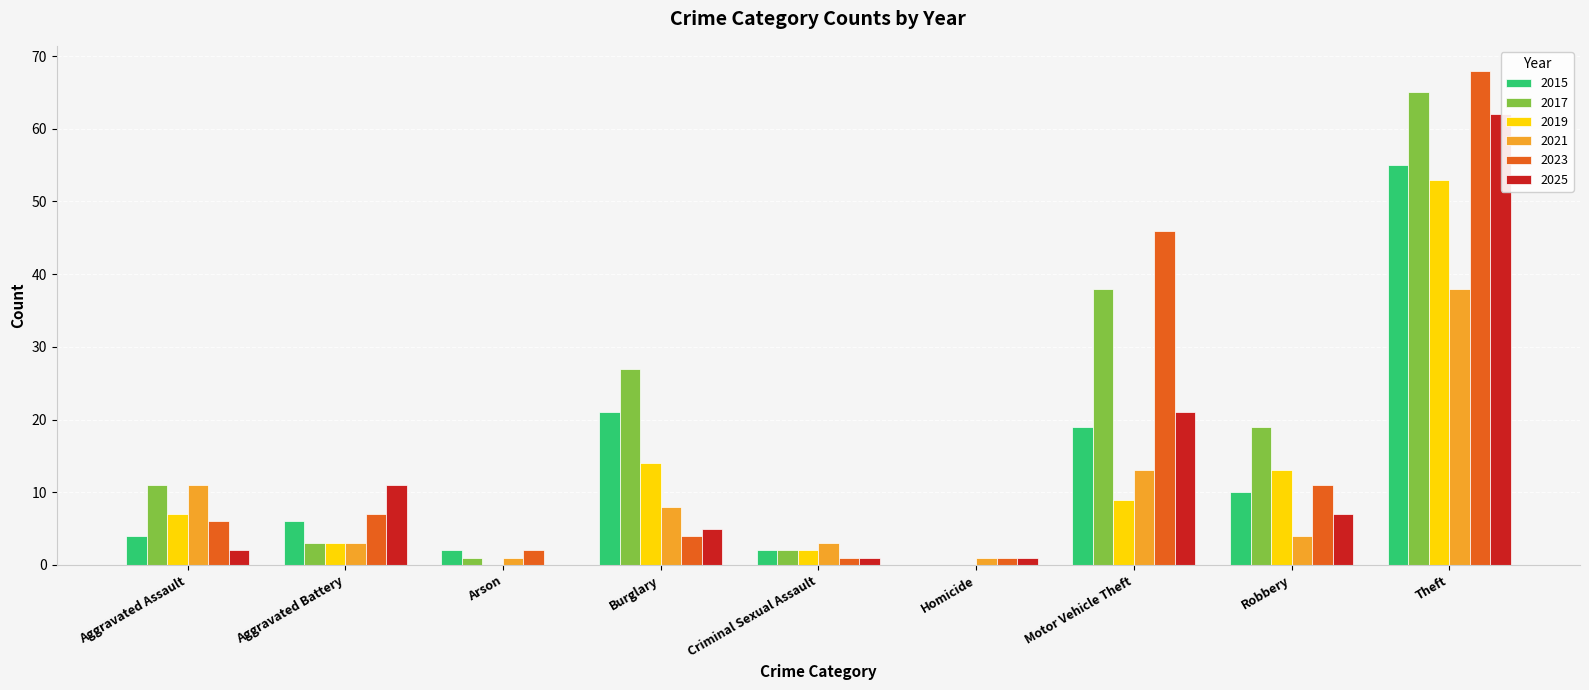

What is the maximum value for 2023?

68